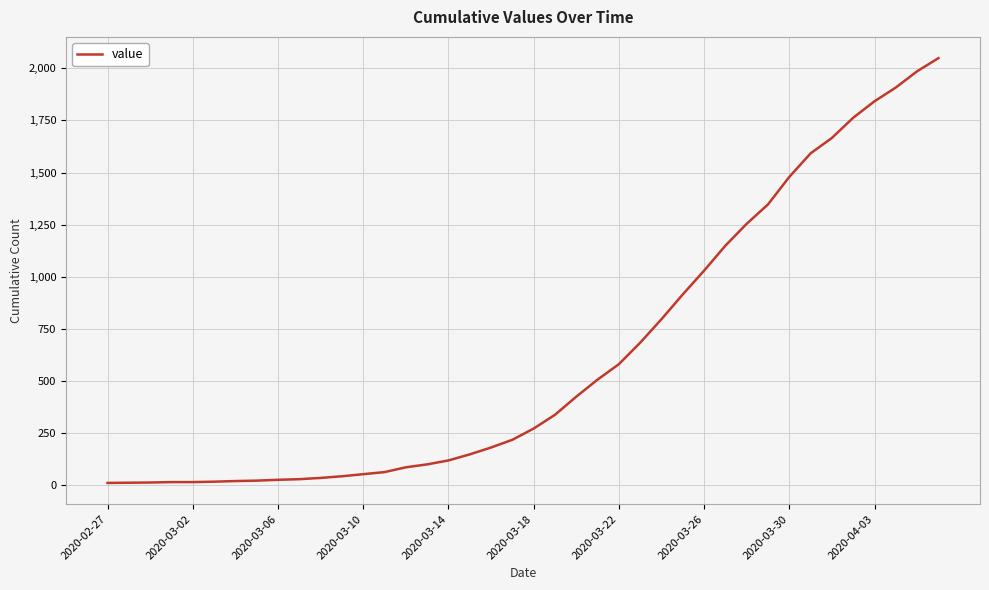

What is the maximum value shown in the chart?

2049